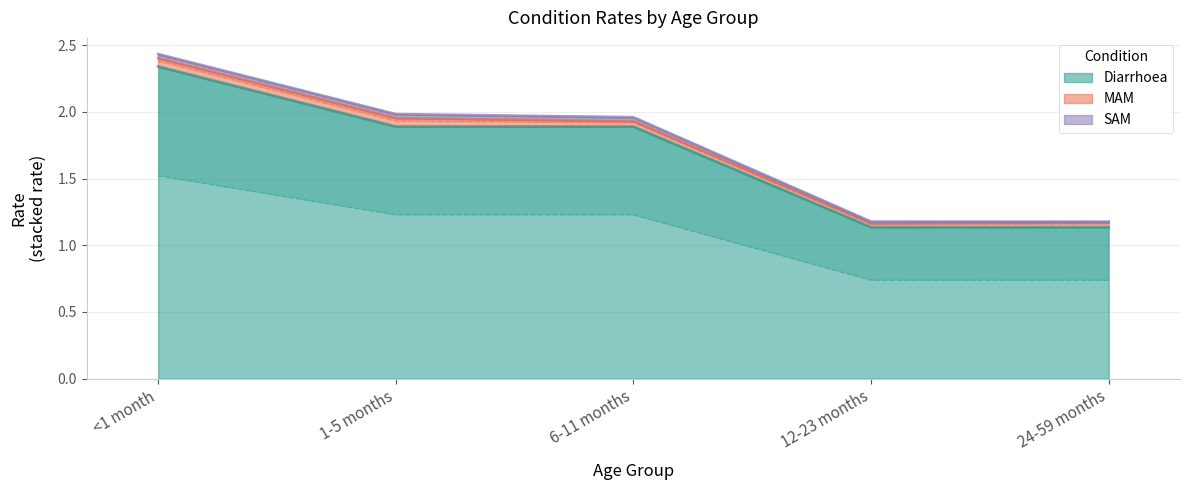

Which series has the largest range (max minus min)?

Diarrhoea